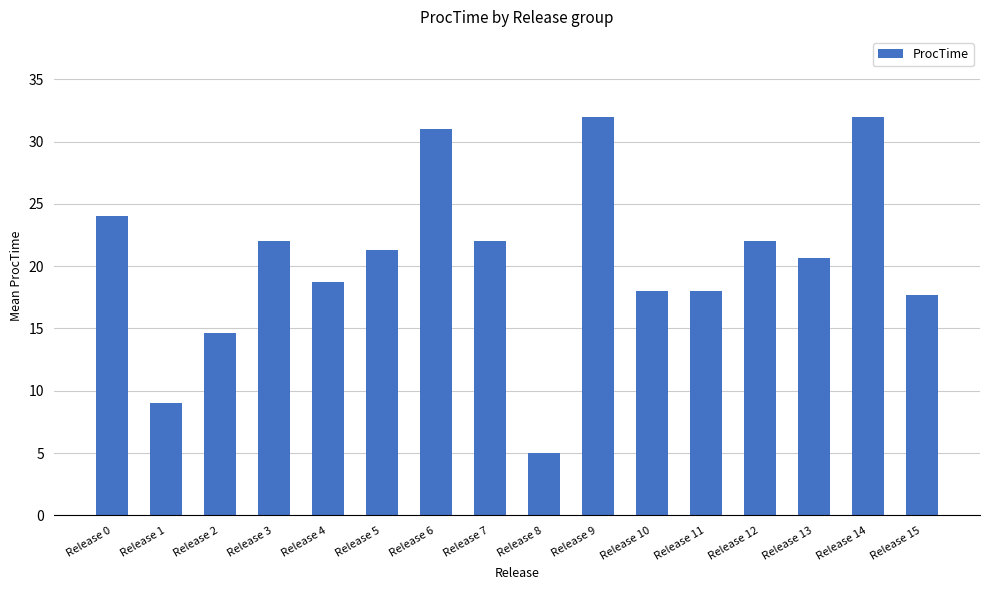

How many data points are less than 21?

8